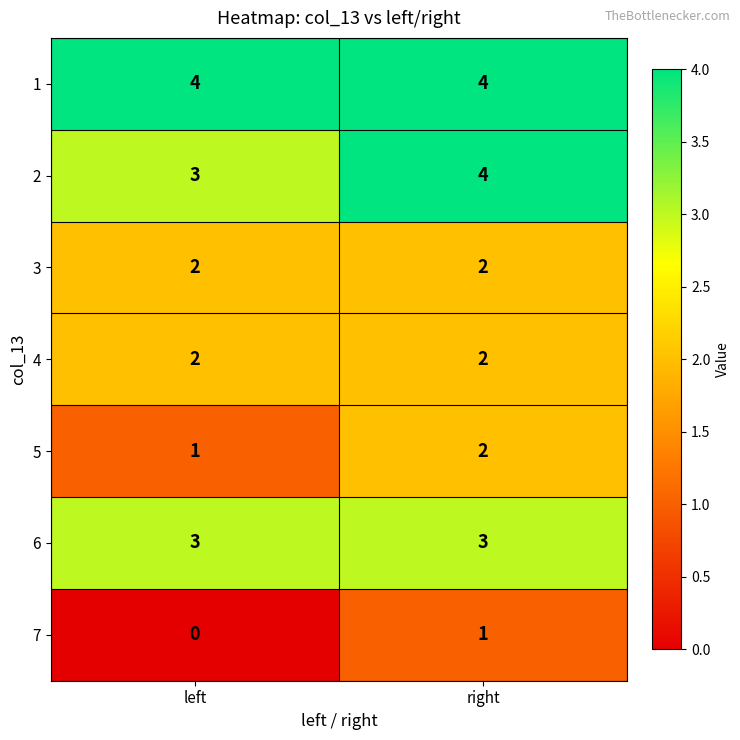

What is the difference between the highest and lowest values at right?

3